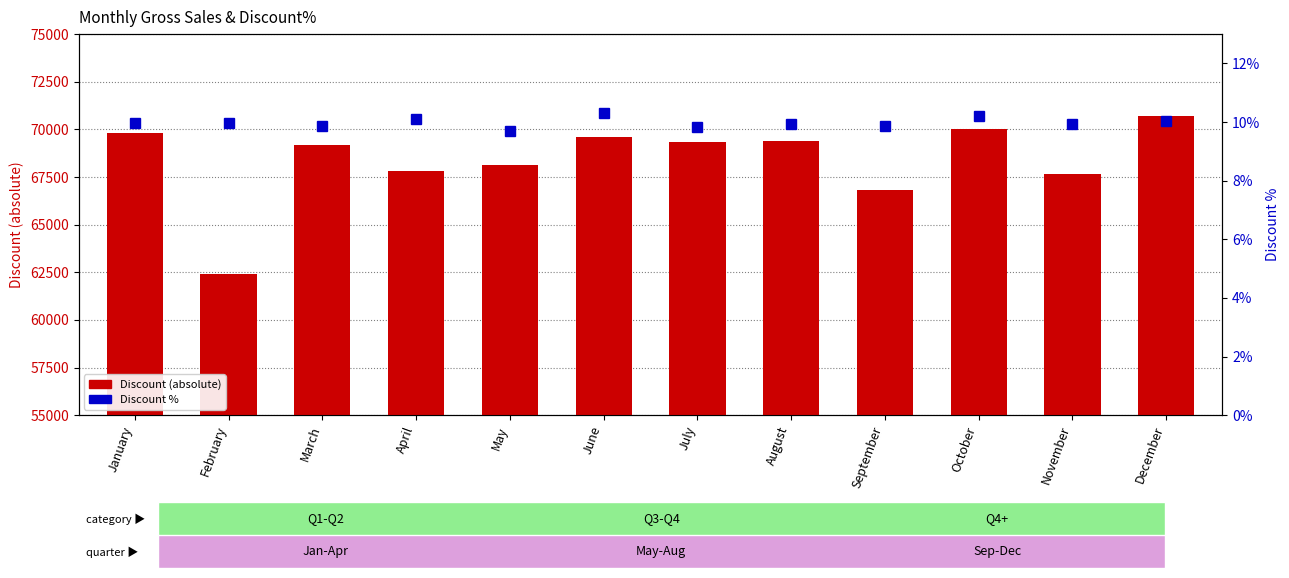

What is the sum of all Discount (absolute) values?

820845.0